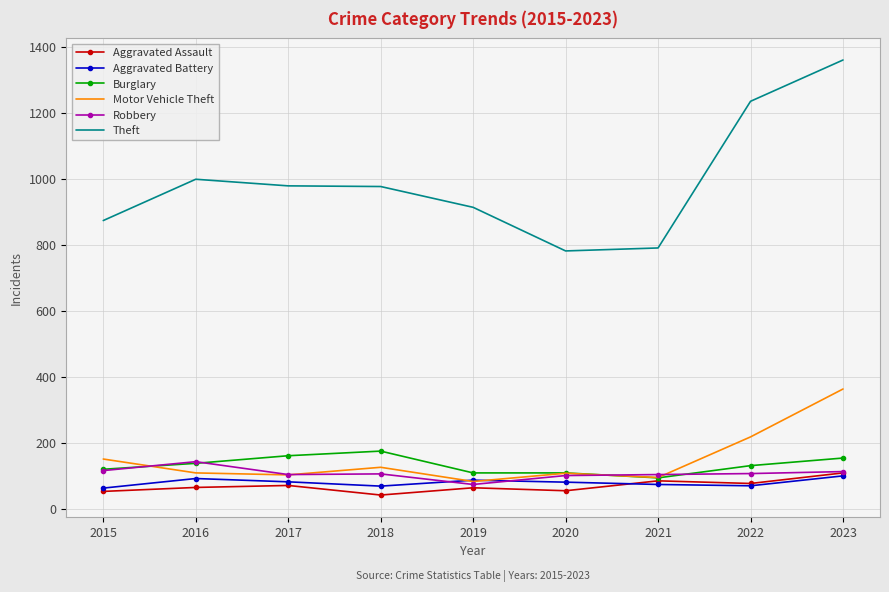

At which category is the sum across all series the highest?

2023